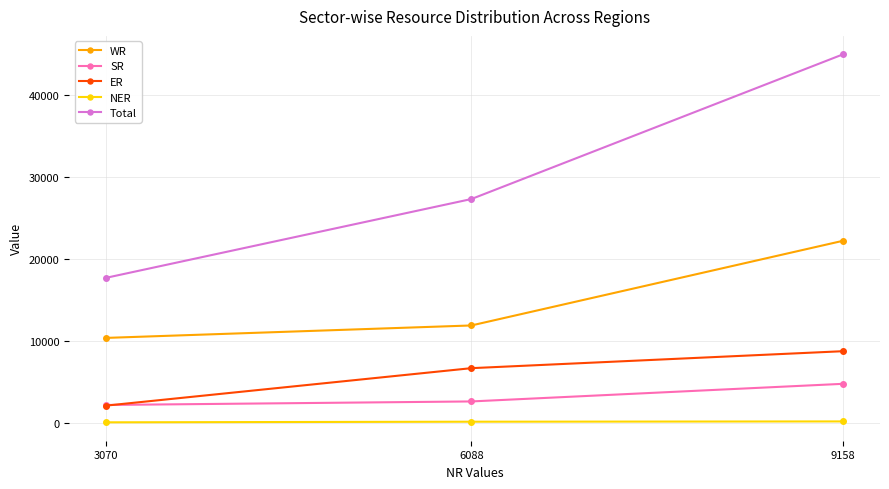

Count the number of data series in this chart.

5